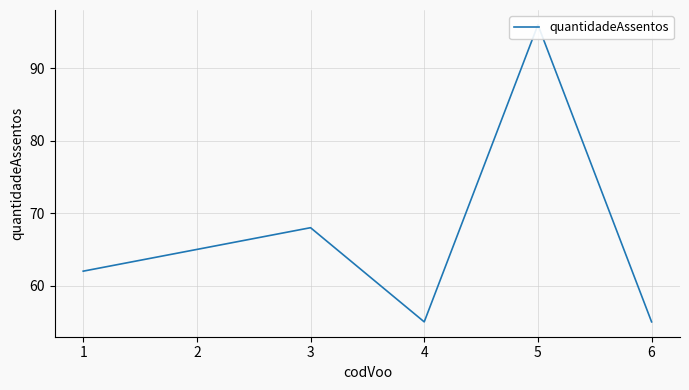

What is the sum of the values at 1 and 4?

117